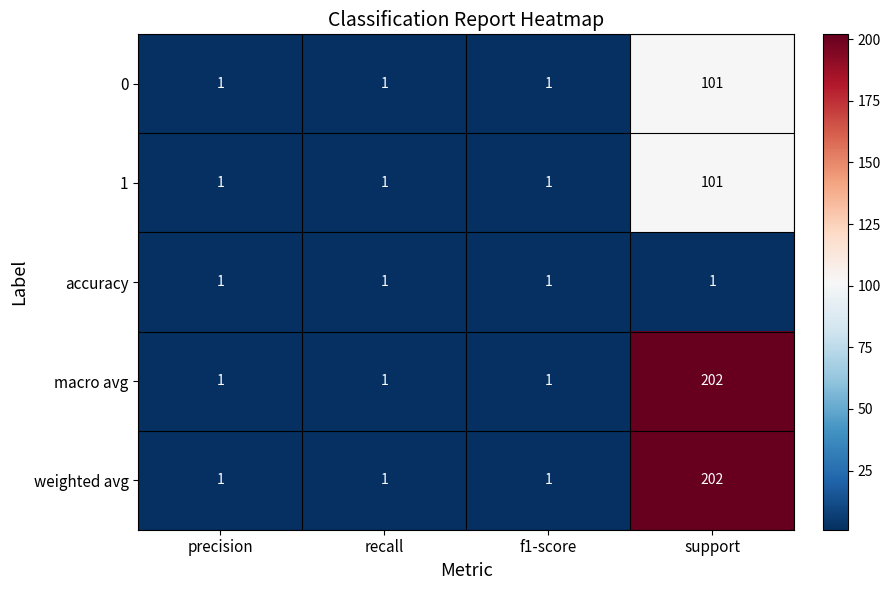

True or false: 0 has a value of 1 at precision.

True